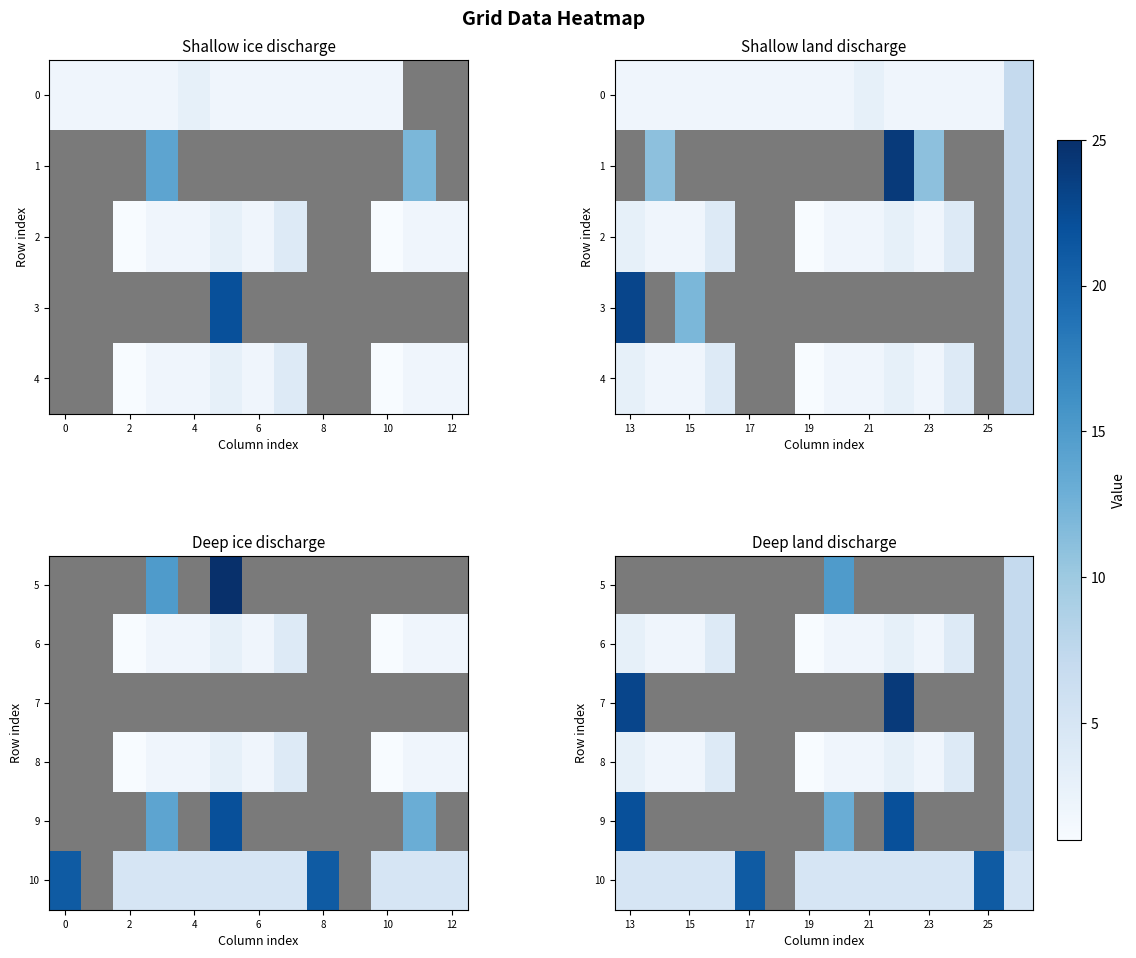

What is the difference between the second highest and second lowest values in the 10 series?

16